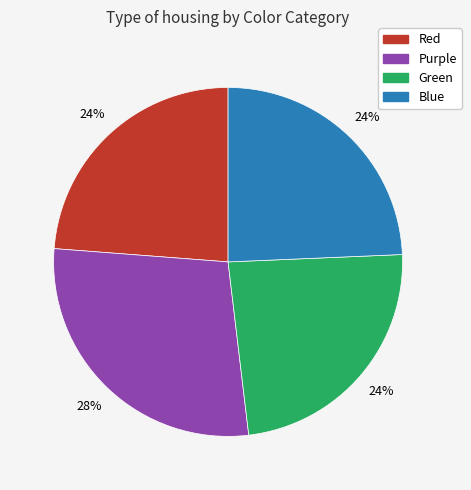

To the nearest percent, what portion does Green represent?

24%